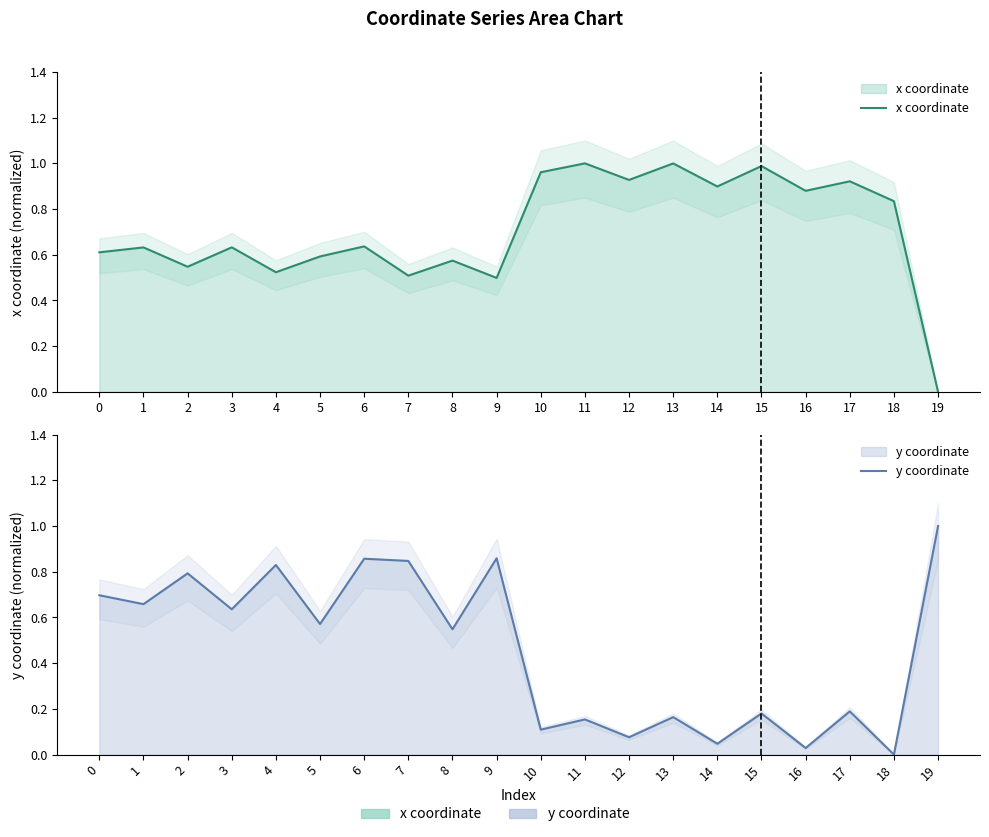

Reading right to left, what are all the values shown in this chart?

x coordinate: 19=0.0	18=0.8	17=0.9	16=0.9	15=1.0	14=0.9	13=1.0	12=0.9	11=1.0	10=1.0	9=0.5	8=0.6	7=0.5	6=0.6	5=0.6	4=0.5	3=0.6	2=0.5	1=0.6	0=0.6
y coordinate: 19=1.0	18=0.0	17=0.2	16=0.0	15=0.2	14=0.0	13=0.2	12=0.1	11=0.2	10=0.1	9=0.9	8=0.5	7=0.8	6=0.9	5=0.6	4=0.8	3=0.6	2=0.8	1=0.7	0=0.7